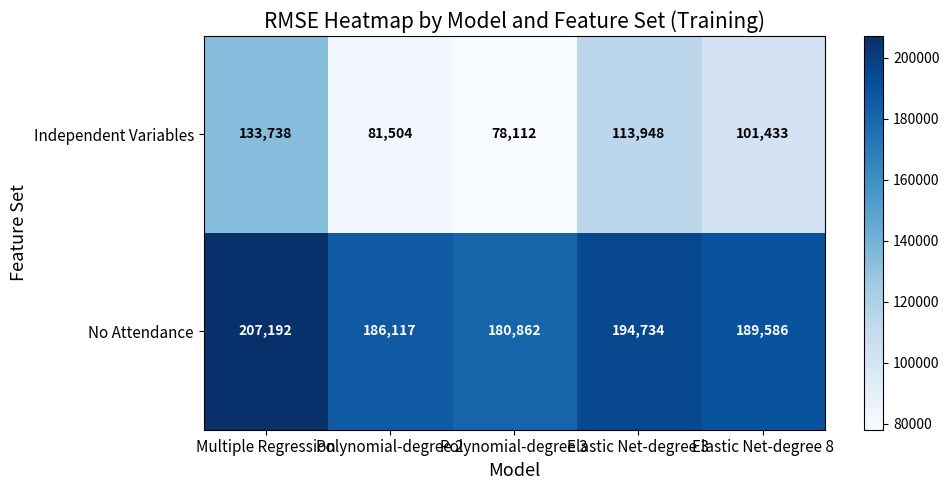

Where does the No Attendance series first go above 189586?

Multiple Regression